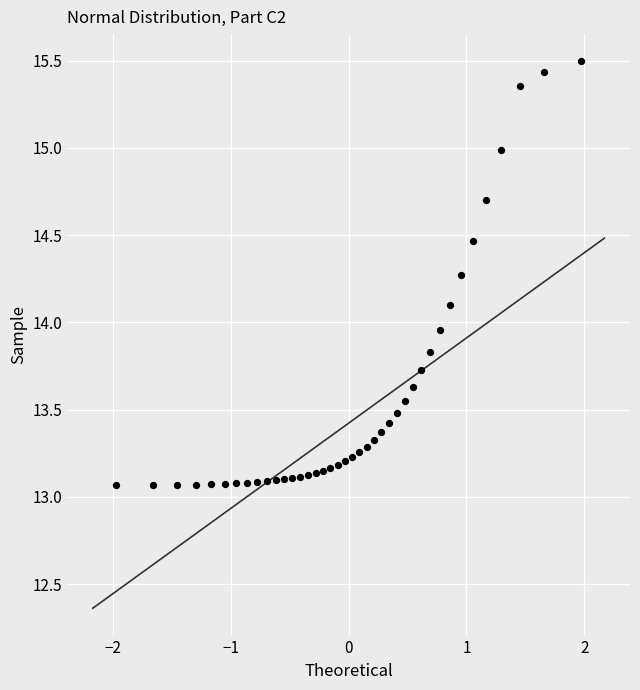

What is the range of Y values (max minus min)?

2.4